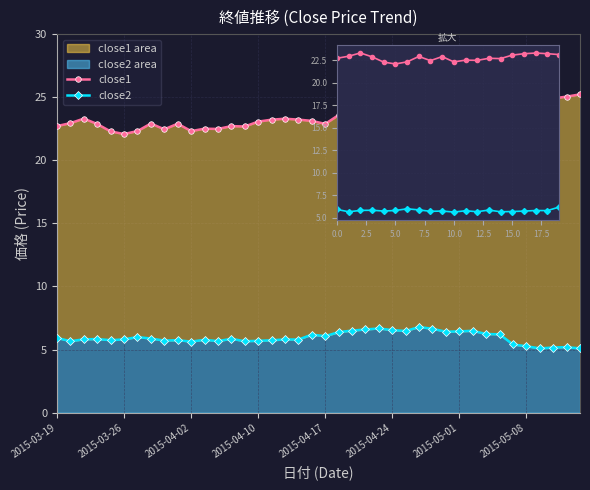

Which has a higher value, 2015-04-24 or 2015-05-08?

2015-05-08